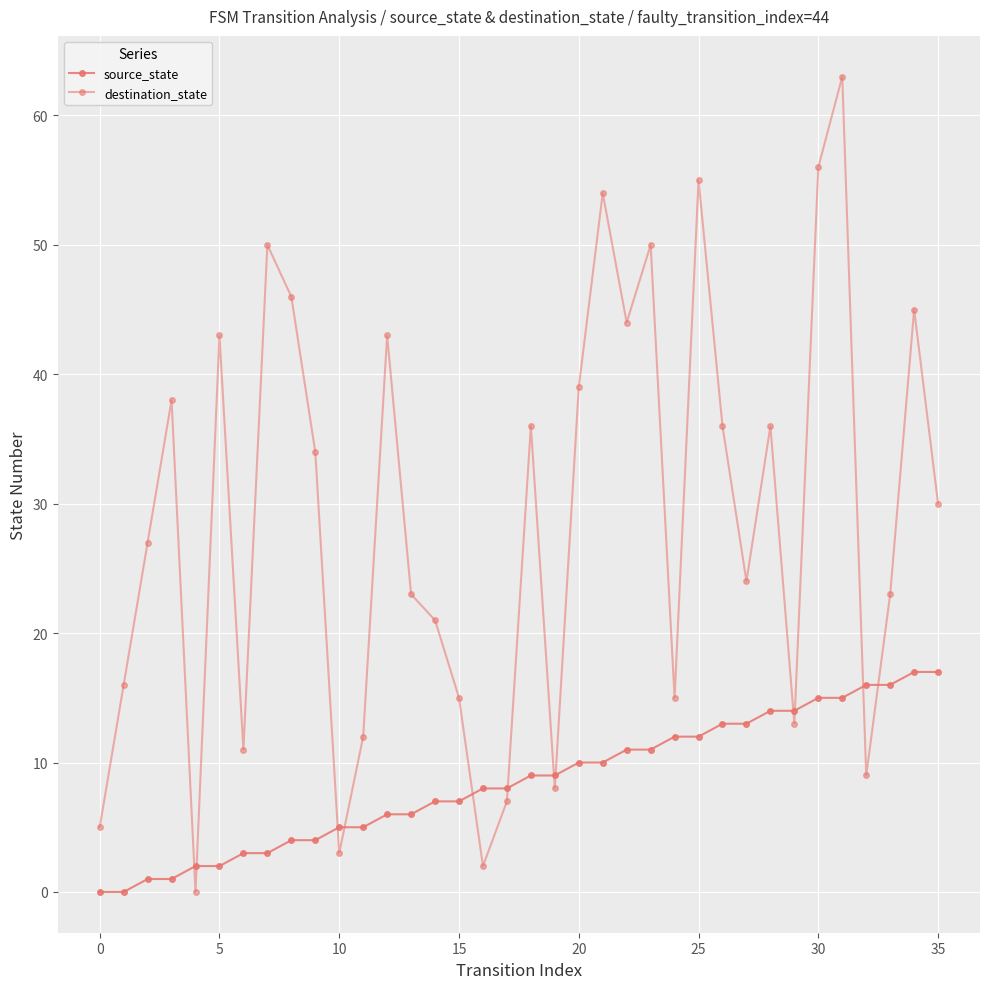

In destination_state, how many points are higher than both neighbors (excluding endpoints)?

11